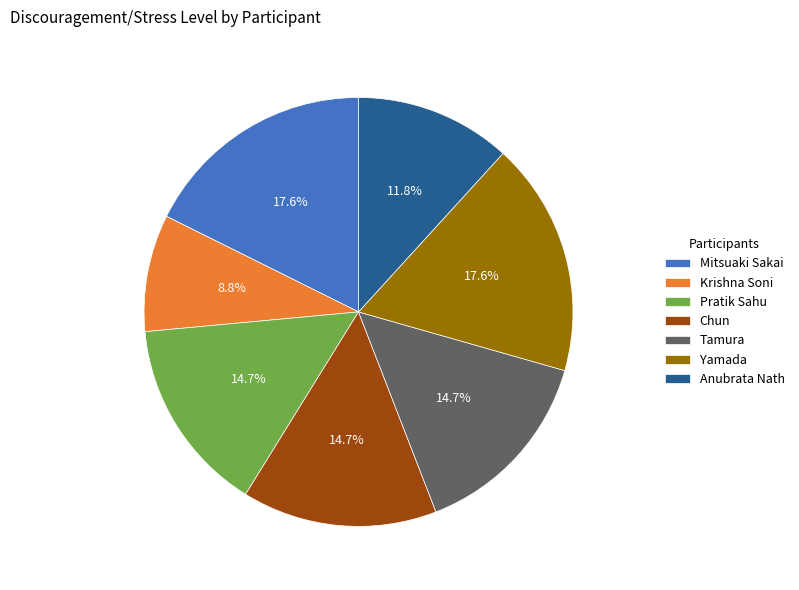

What is the smallest slice in the pie chart?

Krishna Soni